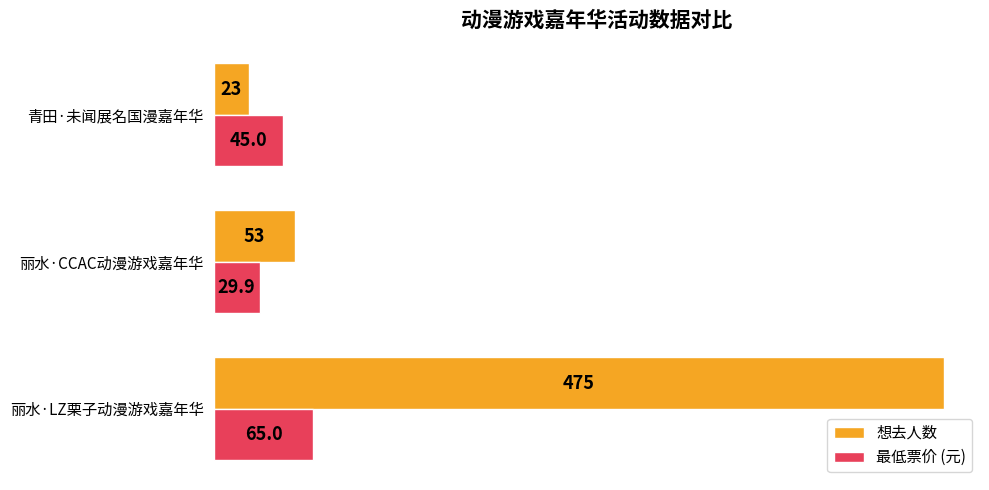

At how many categories does at least one series exceed 410?

1